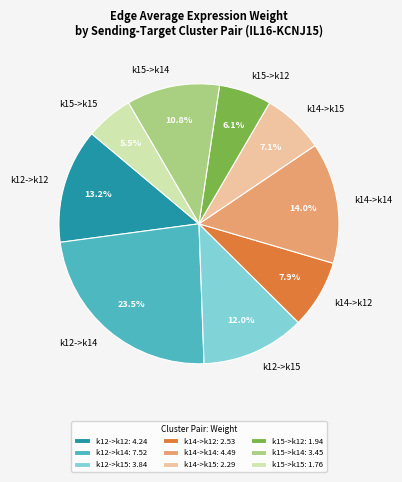

What percentage is the k14->k12 slice, to the nearest percent?

8%